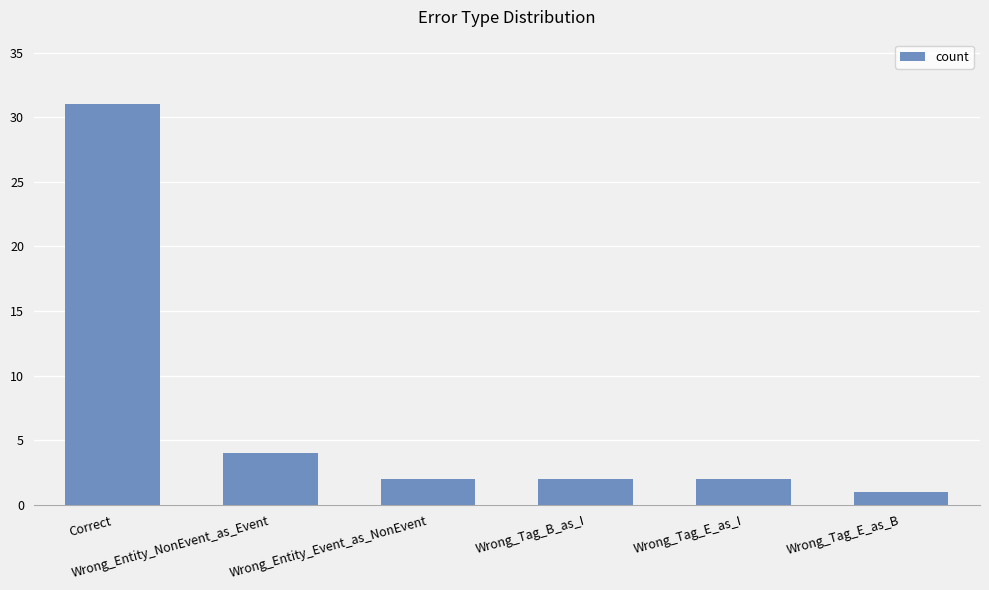

What position from the right is Correct?

6